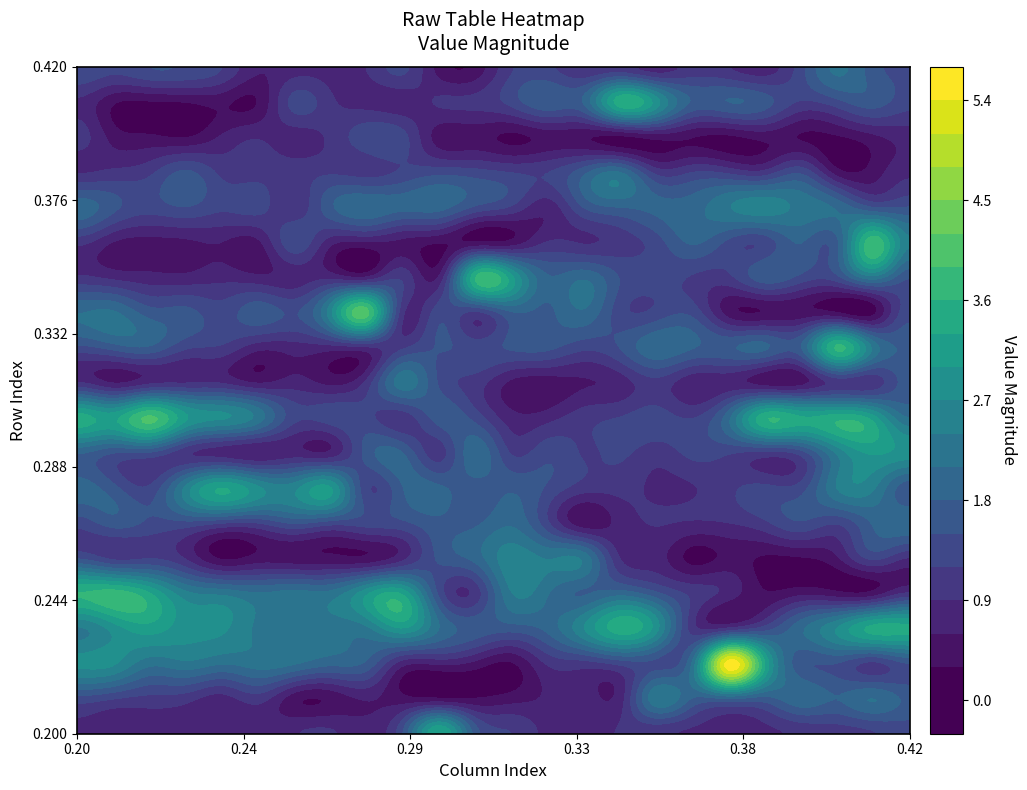

How many series are shown in this chart?

20